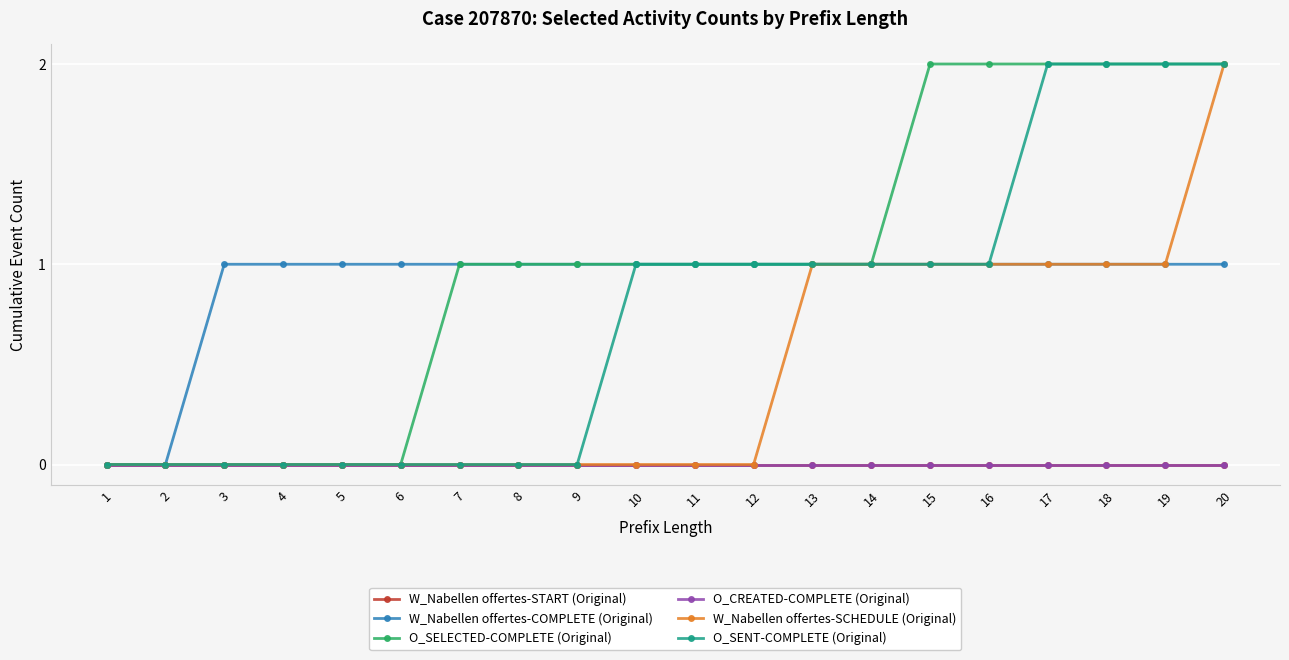

Does the chart have visible grid lines?

Yes